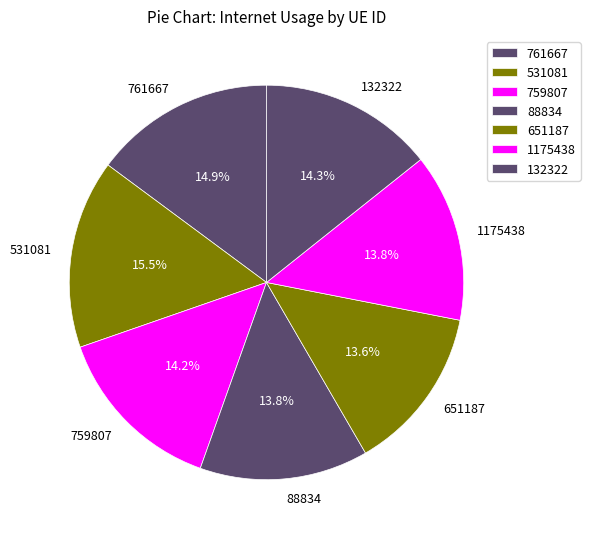

The 132322 slice represents 14% of the pie. True or false?

True